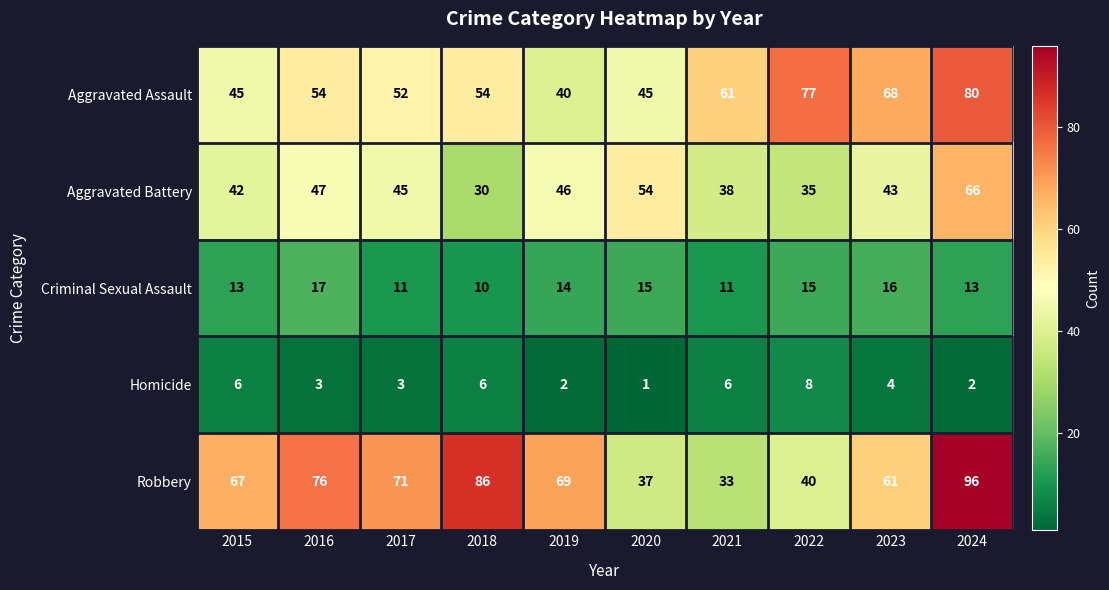

List the series in order of their peak value, lowest first.

Homicide, Criminal Sexual Assault, Aggravated Battery, Aggravated Assault, Robbery